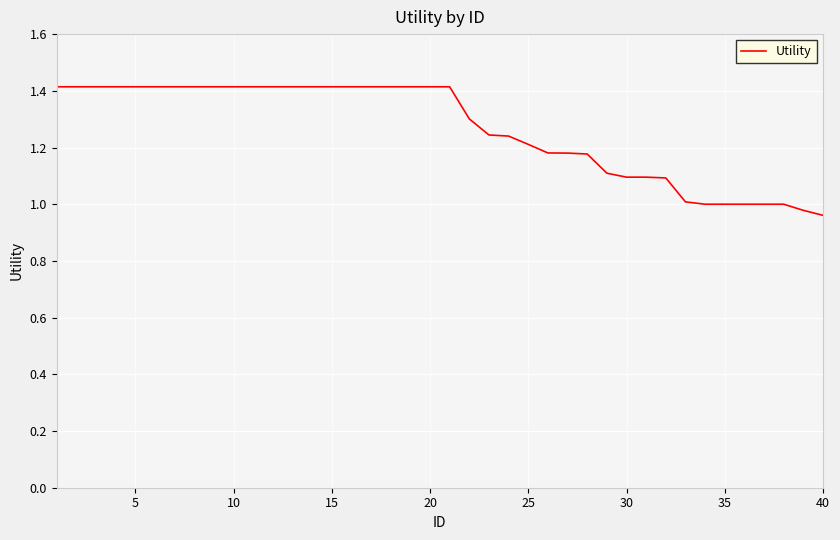

What is the difference between the maximum and minimum values?

0.5